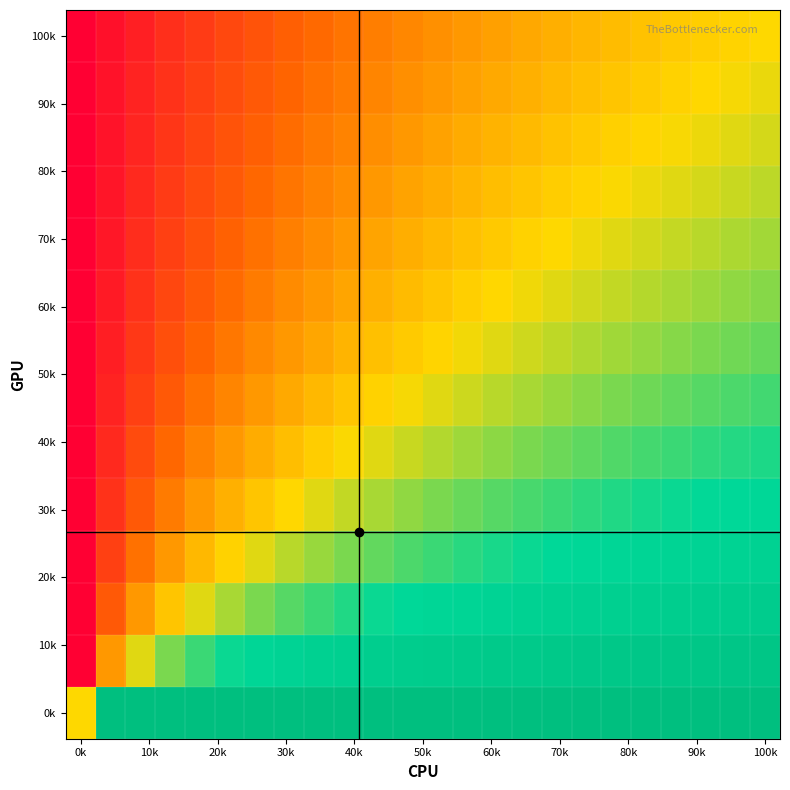

At how many categories does at least one series exceed 0?

23